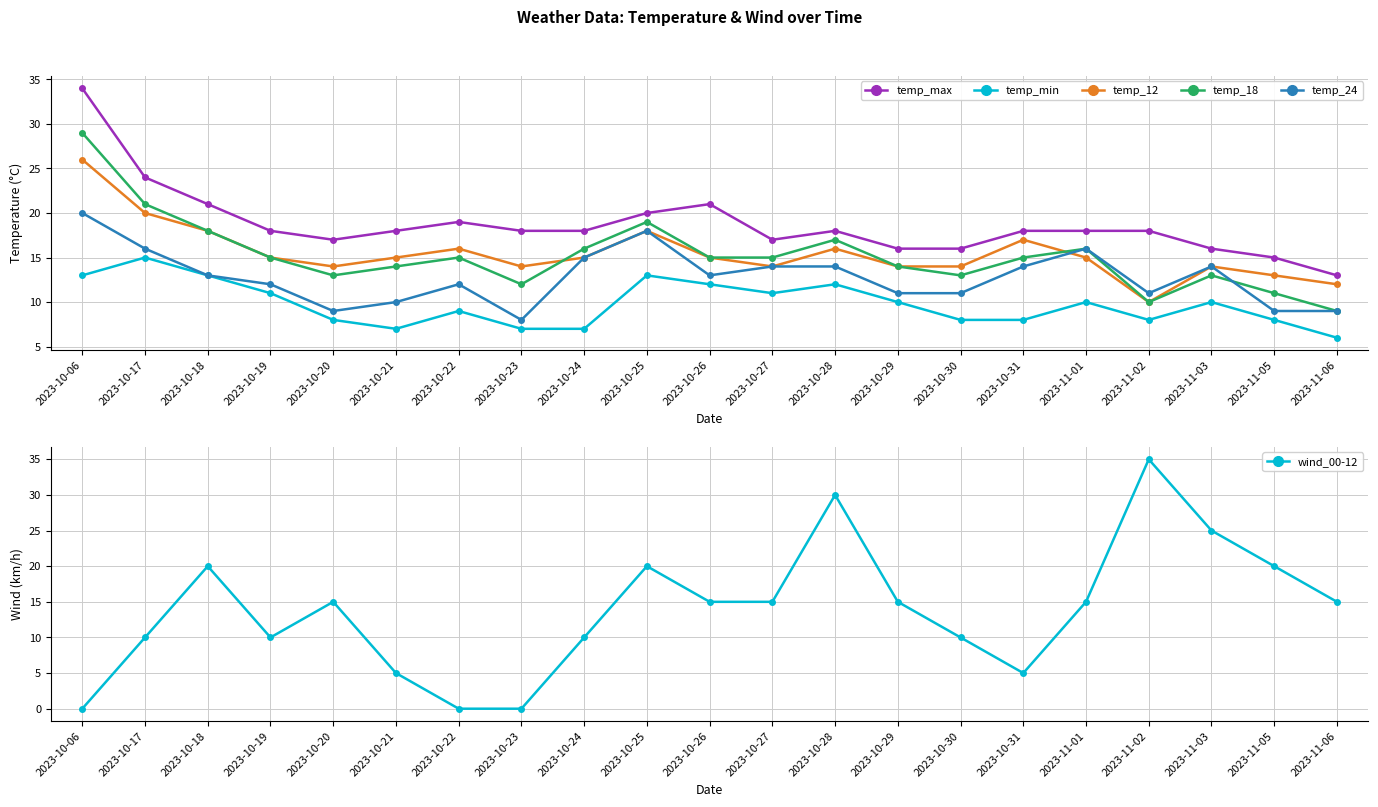

What are all the series names shown in the legend?

temp_max, temp_min, temp_12, temp_18, temp_24, wind_00-12